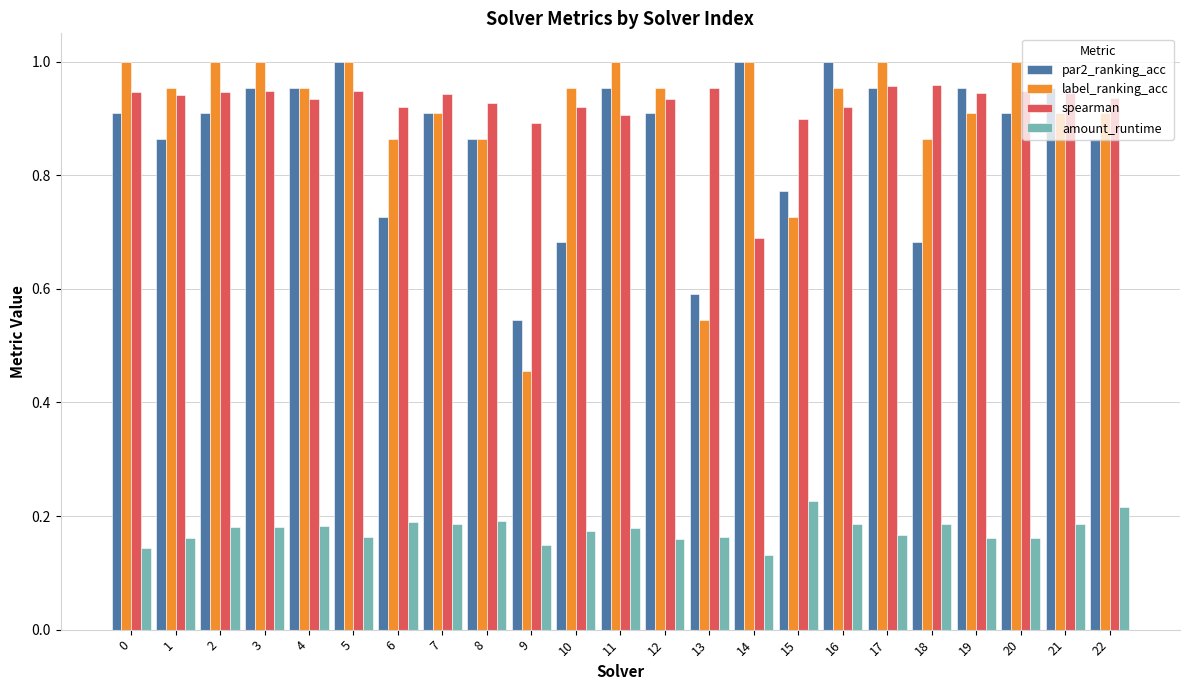

Are the bars grouped side by side (vs. stacked)?

Yes